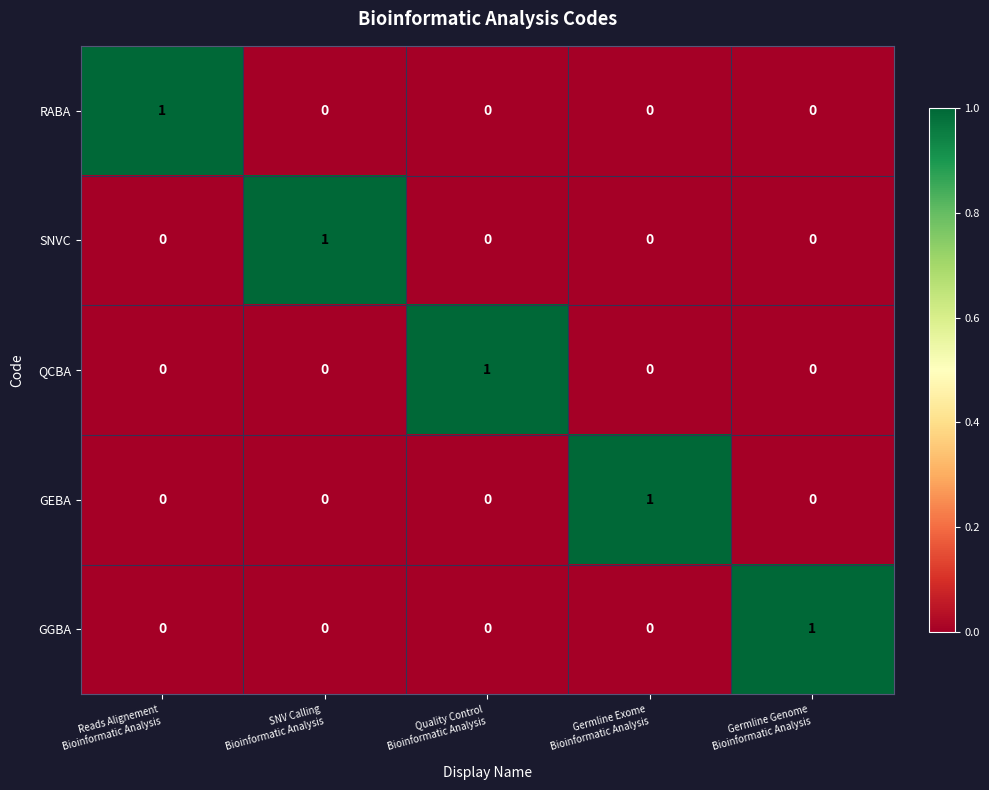

At how many categories does at least one series exceed 0?

5